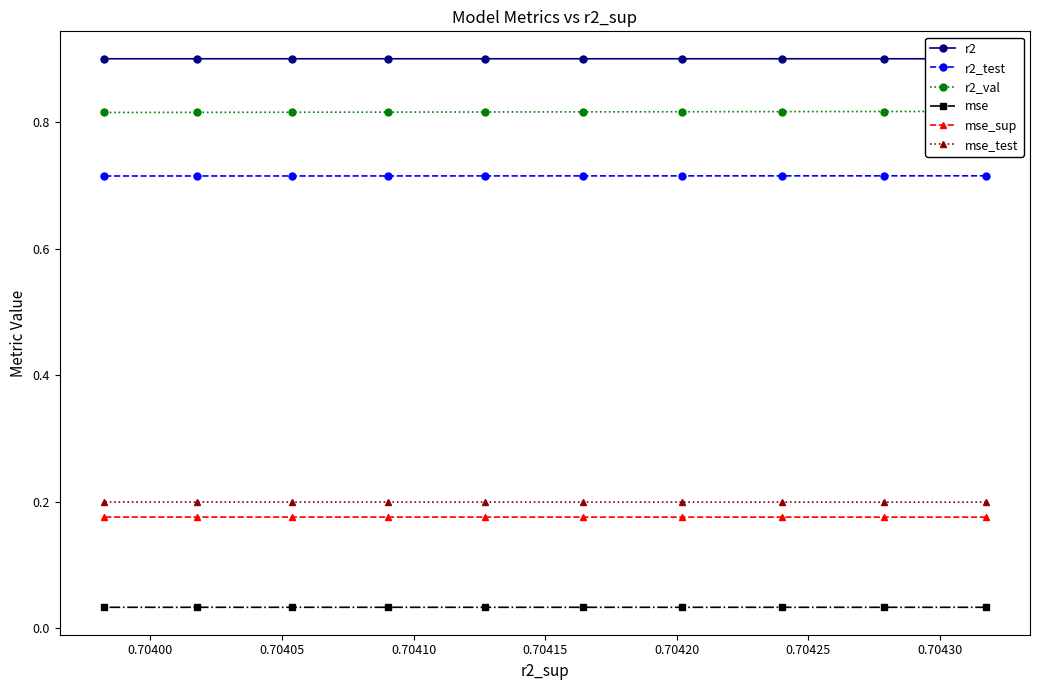

True or false: r2 and mse cross at least once.

False